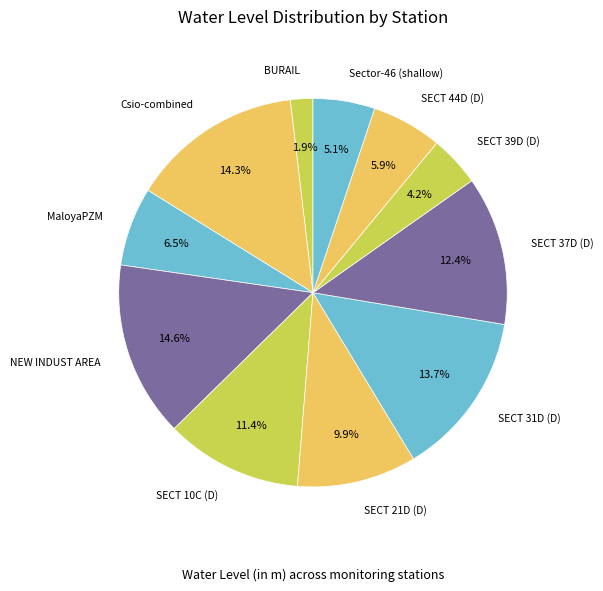

What percentage is the SECT 21D (D) slice, to the nearest percent?

10%